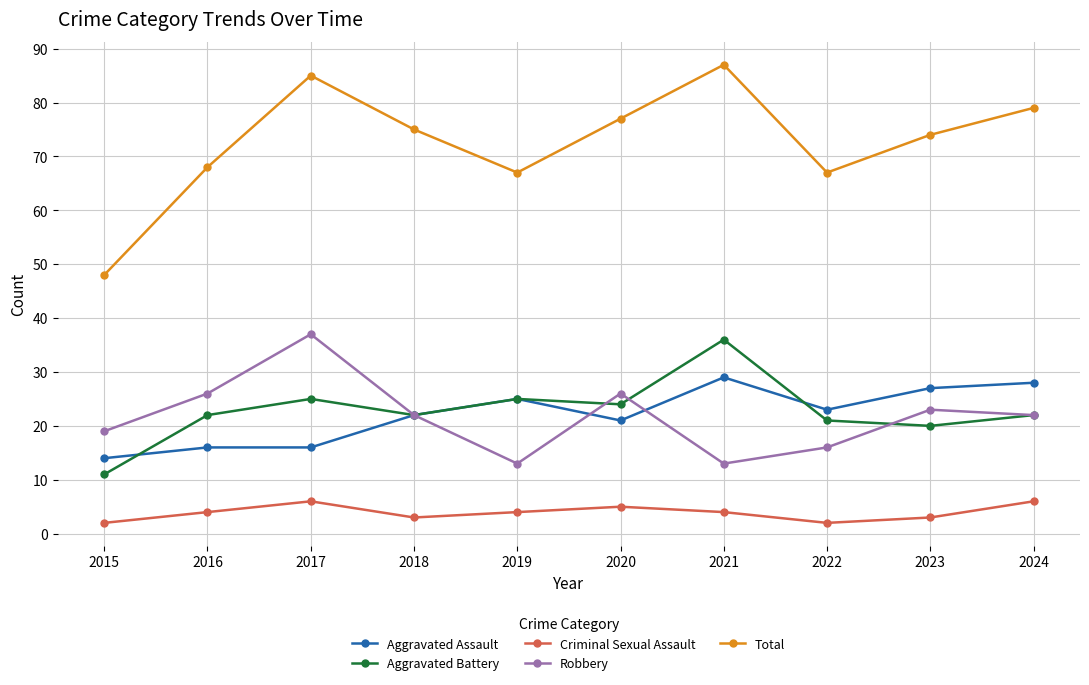

Reading left to right, list all the values displayed in this chart.

Aggravated Assault: 2015=14	2016=16	2017=16	2018=22	2019=25	2020=21	2021=29	2022=23	2023=27	2024=28
Aggravated Battery: 2015=11	2016=22	2017=25	2018=22	2019=25	2020=24	2021=36	2022=21	2023=20	2024=22
Criminal Sexual Assault: 2015=2	2016=4	2017=6	2018=3	2019=4	2020=5	2021=4	2022=2	2023=3	2024=6
Robbery: 2015=19	2016=26	2017=37	2018=22	2019=13	2020=26	2021=13	2022=16	2023=23	2024=22
Total: 2015=48	2016=68	2017=85	2018=75	2019=67	2020=77	2021=87	2022=67	2023=74	2024=79